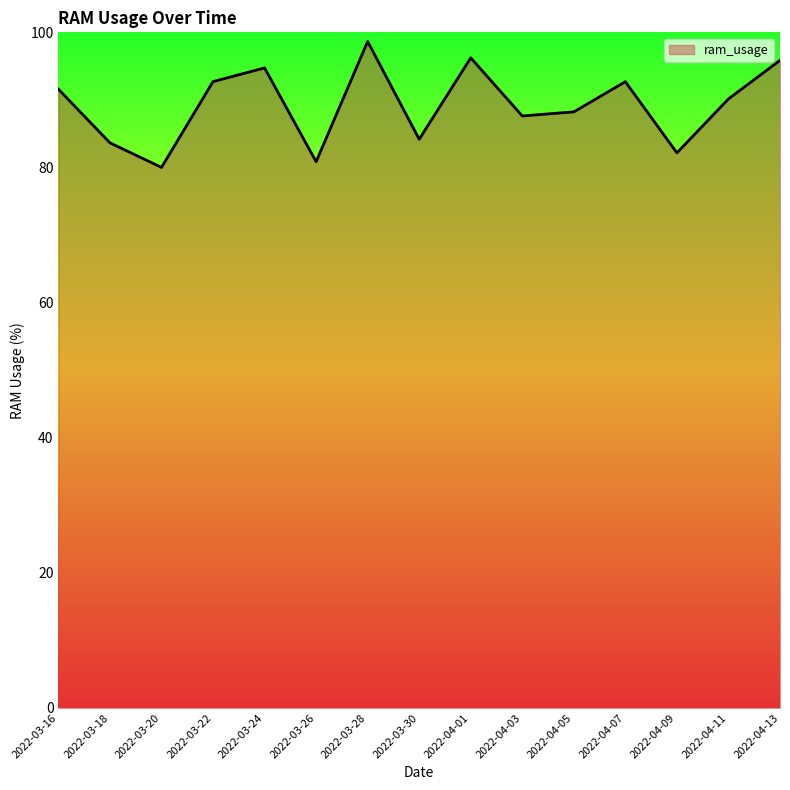

Between 2022-03-28 and 2022-03-16, which is larger?

2022-03-28